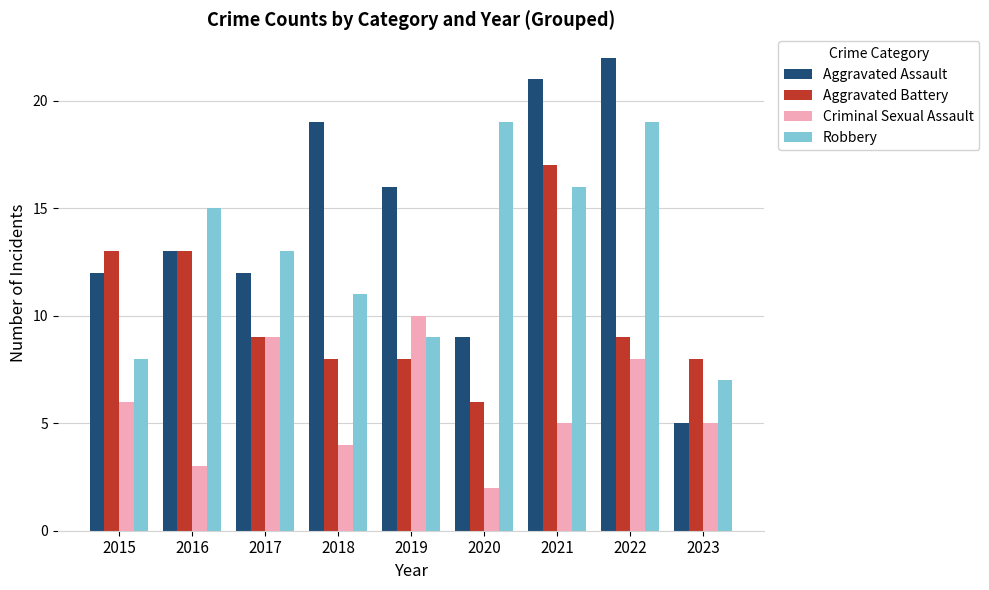

Between 2020 and 2021, which series saw the biggest shift?

Aggravated Assault